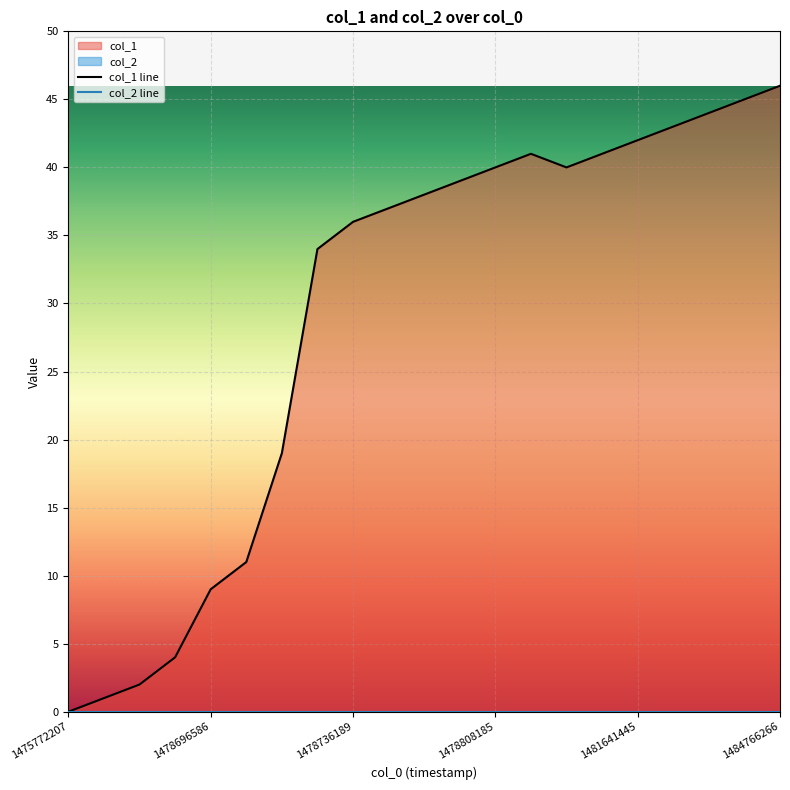

What is the difference between the col_1 line values at 10 and 18?

6